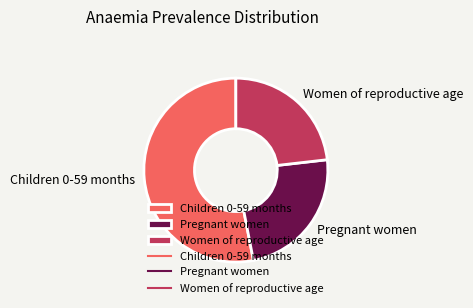

Between Pregnant women and Women of reproductive age, which is larger?

Pregnant women